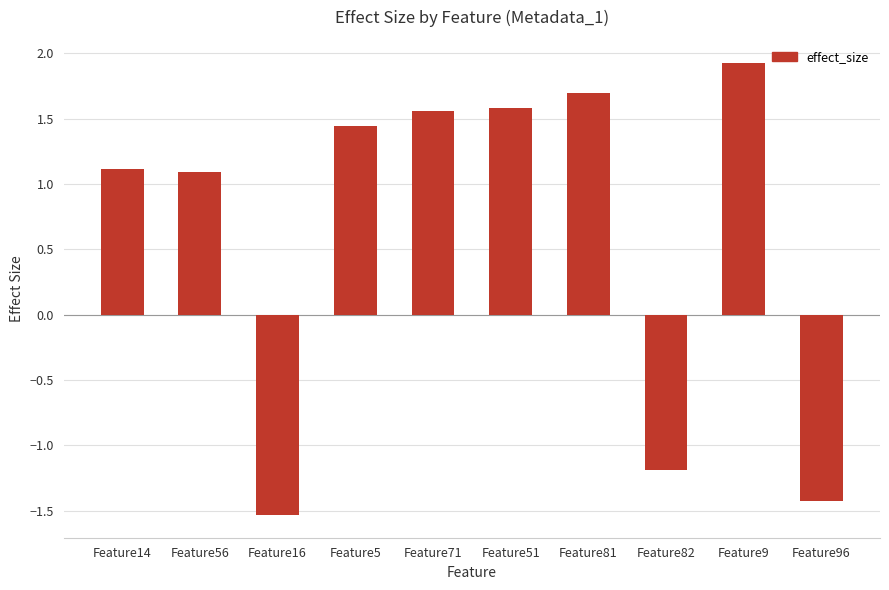

What is the minimum value shown in the chart?

-1.5